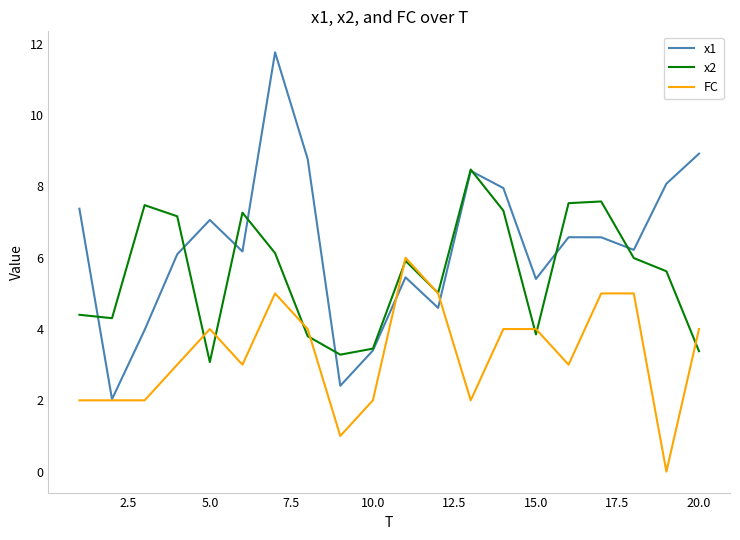

At how many categories does at least one series exceed 1?

20